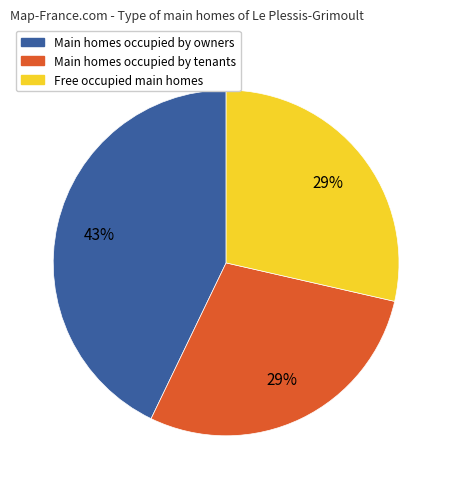

The Main homes occupied by tenants slice represents 29% of the pie. True or false?

True